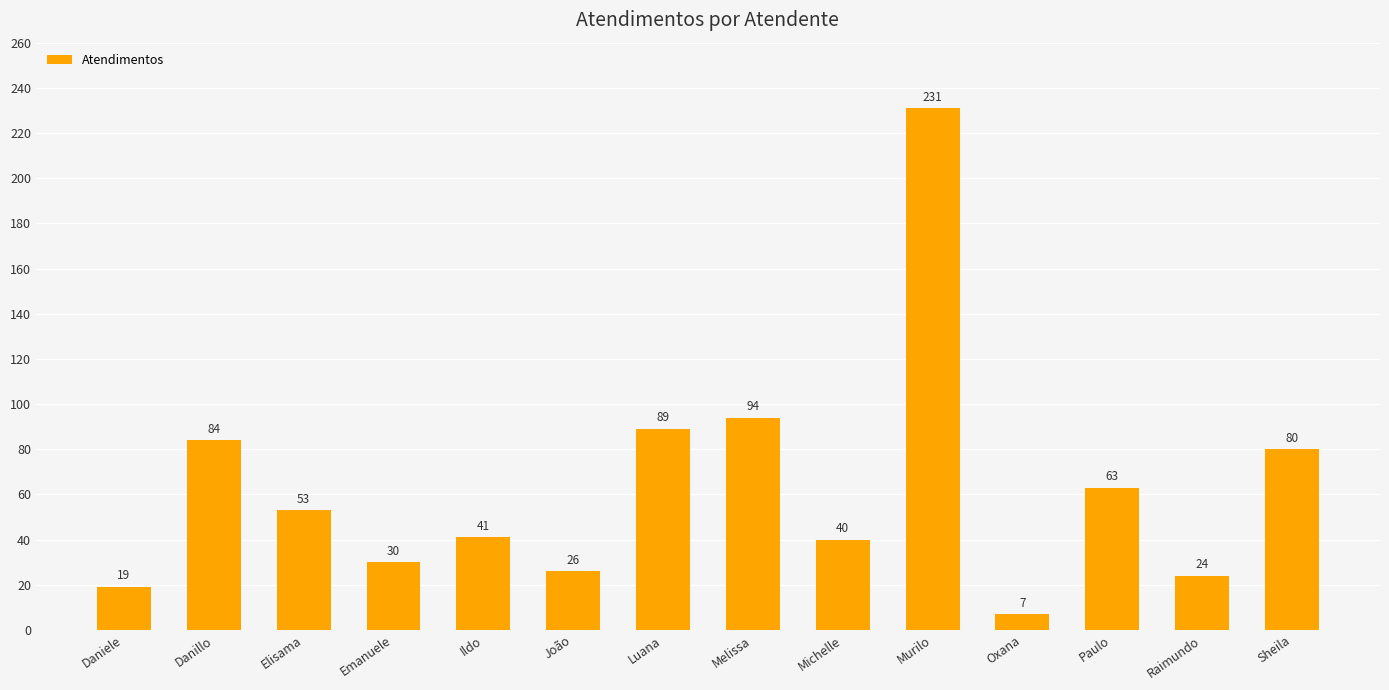

What is the minimum value shown in the chart?

7